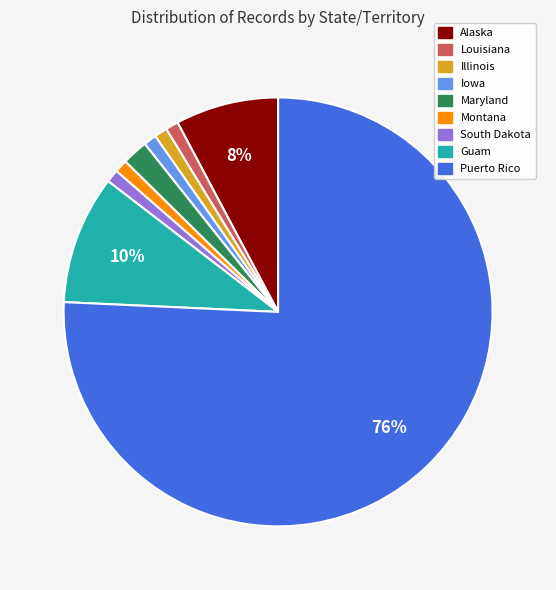

To the nearest percent, what portion does Iowa represent?

1%